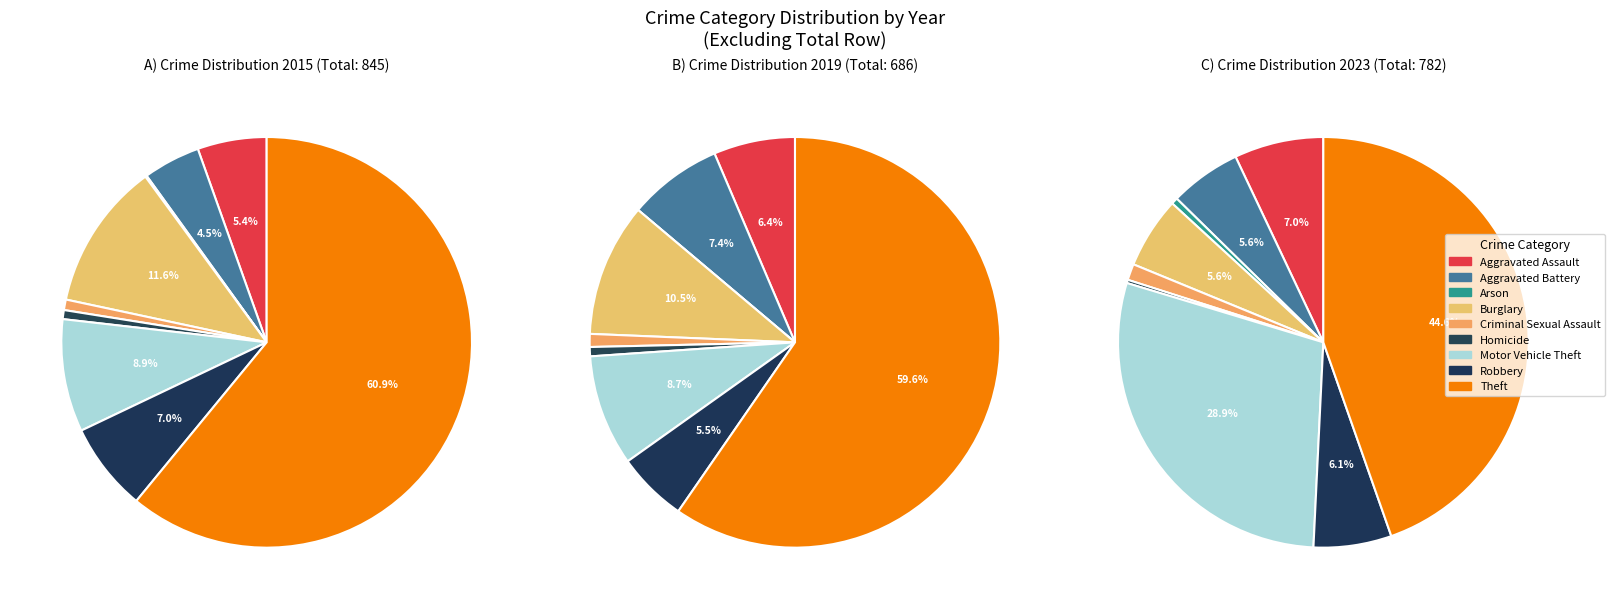

To the nearest percent, what is the difference between the largest and smallest slice percentages?

61%